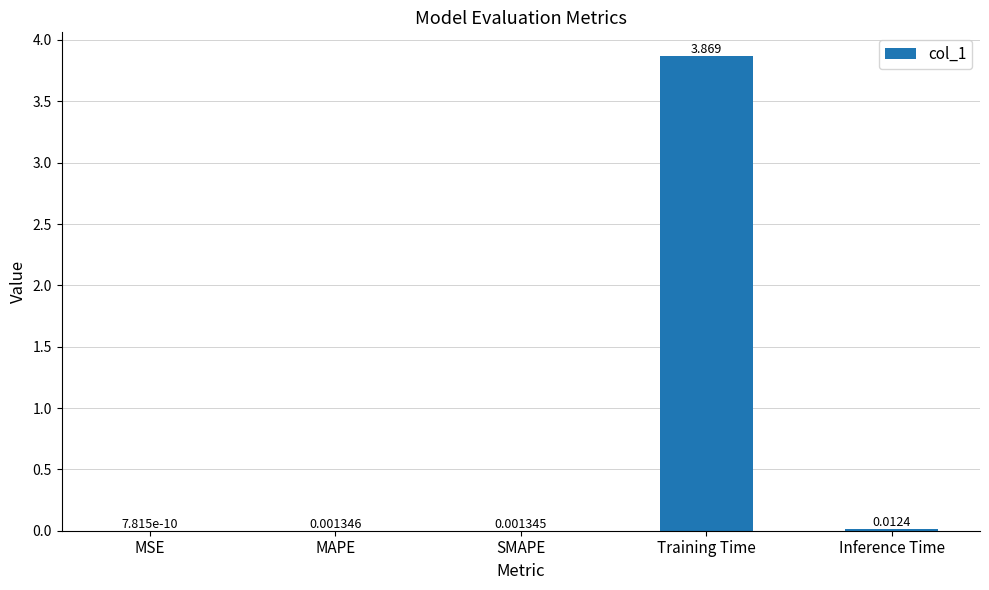

Which has a higher value, MAPE or MSE?

MAPE